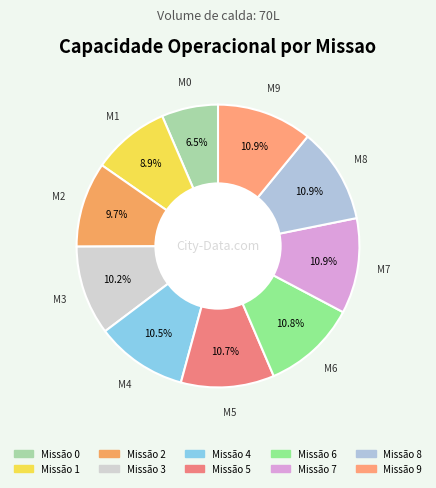

How many slices are in this pie chart?

10